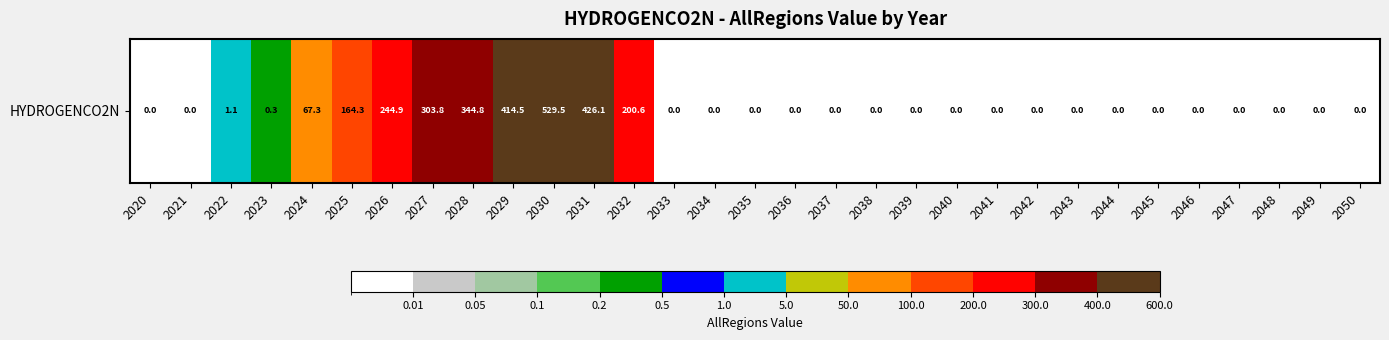

What is the difference between the second highest and minimum values?

426.1